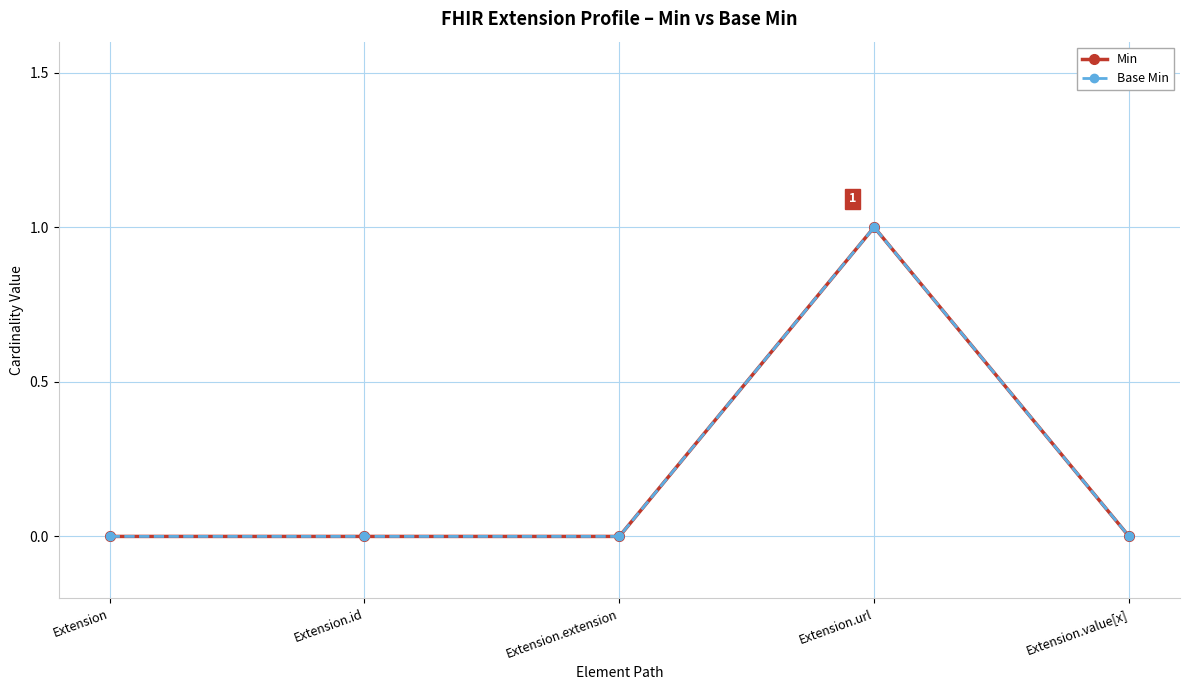

Is this an area chart (filled region under the line)?

No